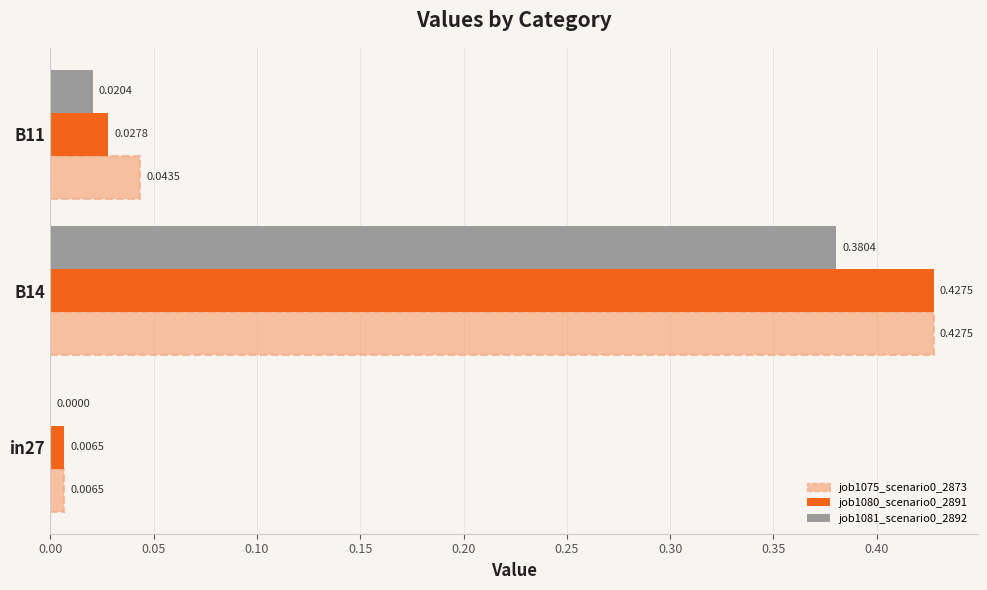

At which category is the sum across all series the highest?

B14